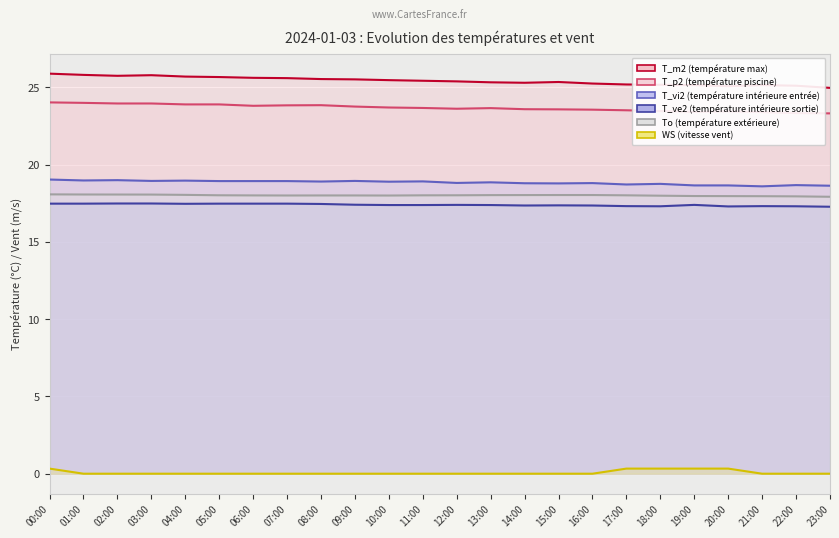

At which category does T_m2 reach its first local valley?

02:00